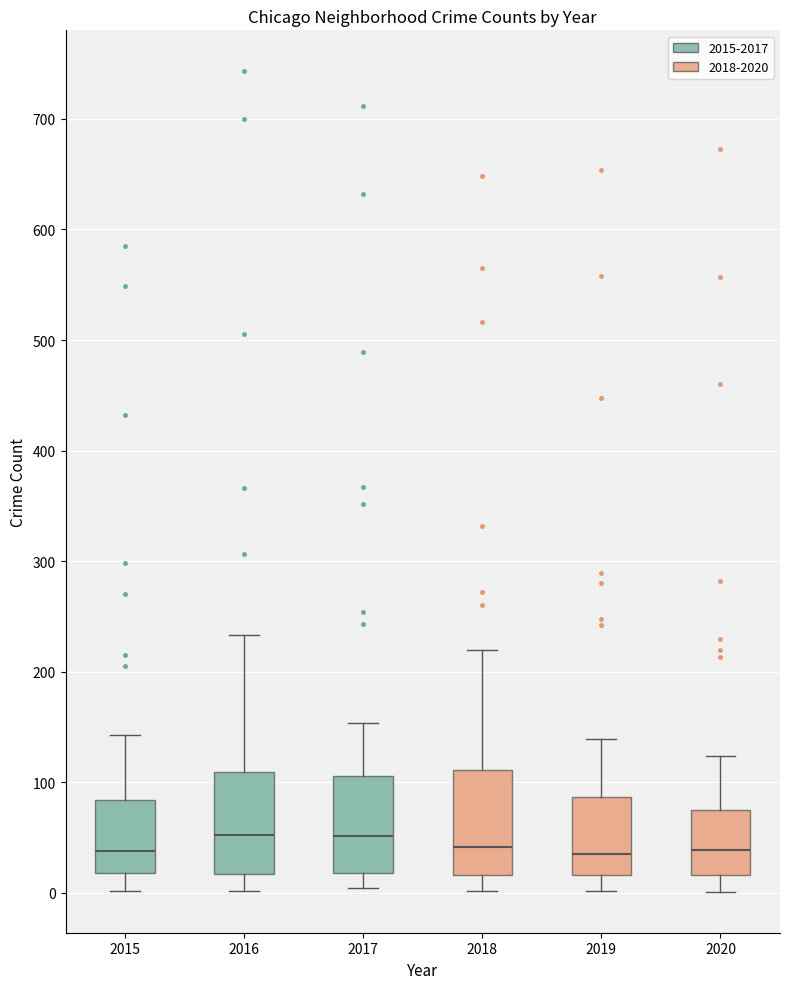

Where is the lower edge of the box at x = 2020 on the y-axis? The values are not printed on the chart, so give them approximately, as read against the axis.

20